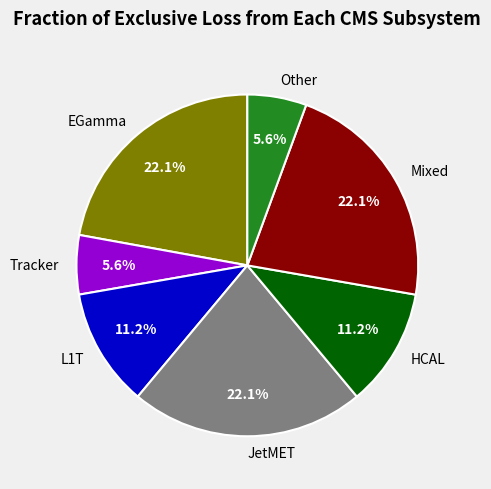

What percentage do L1T and HCAL together represent?

22.4%